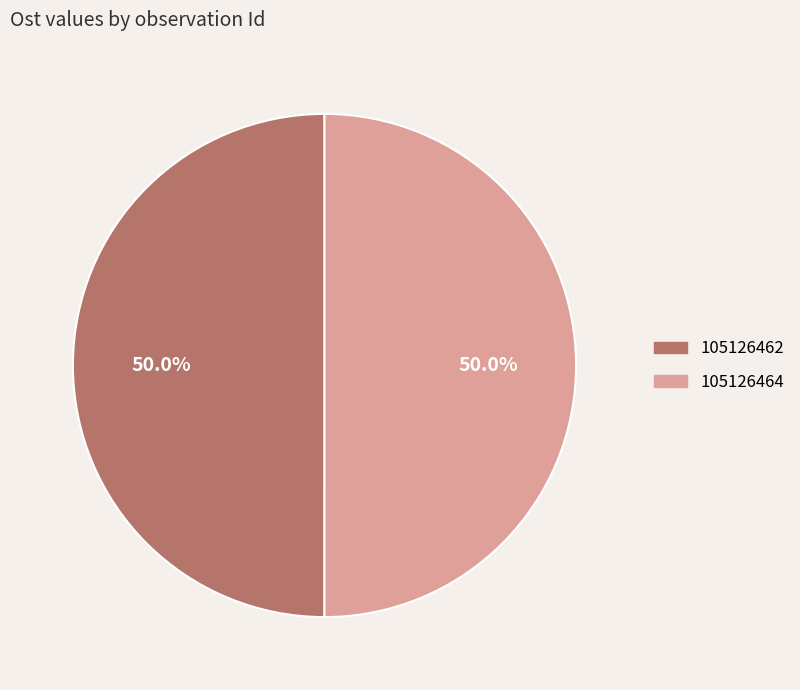

Is the sum of 105126462 and 105126464 greater than half?

Yes